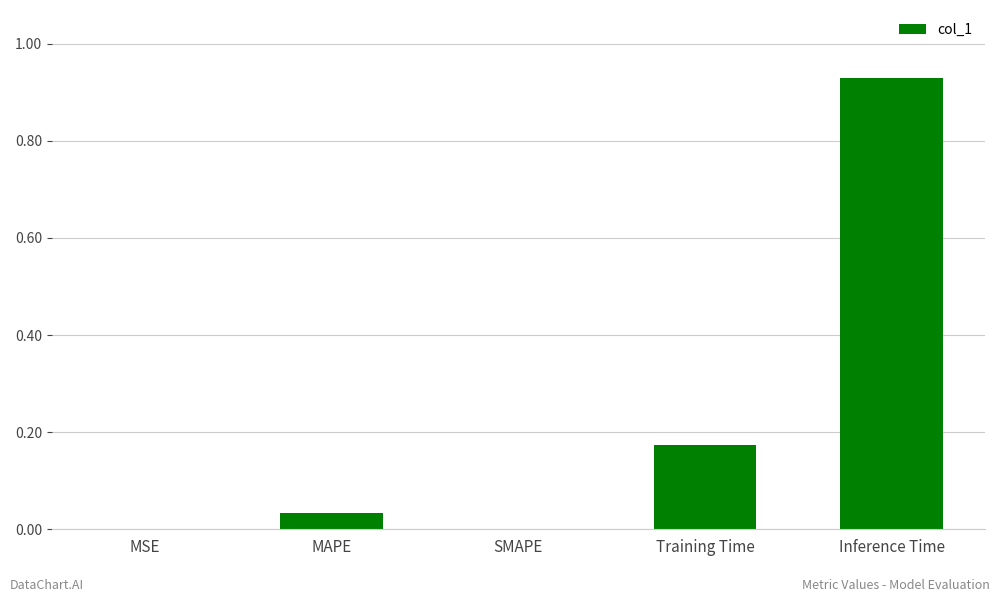

What is the sum of the values at Inference Time and Training Time?

1.1